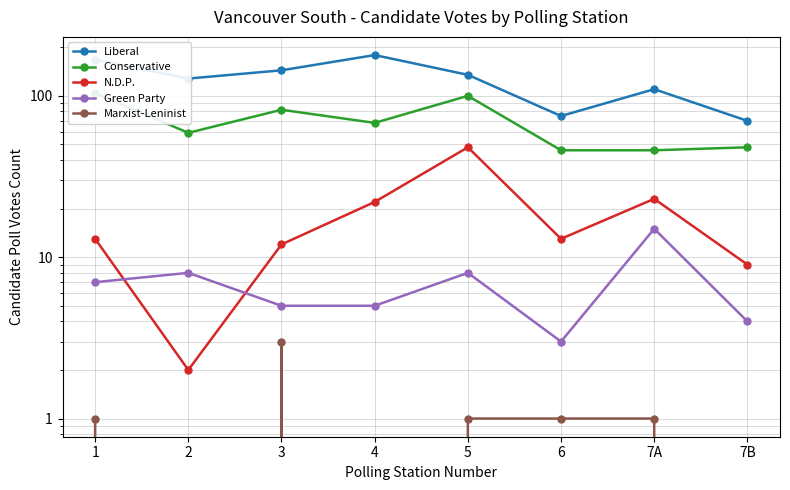

Is this an area chart (filled region under the line)?

No